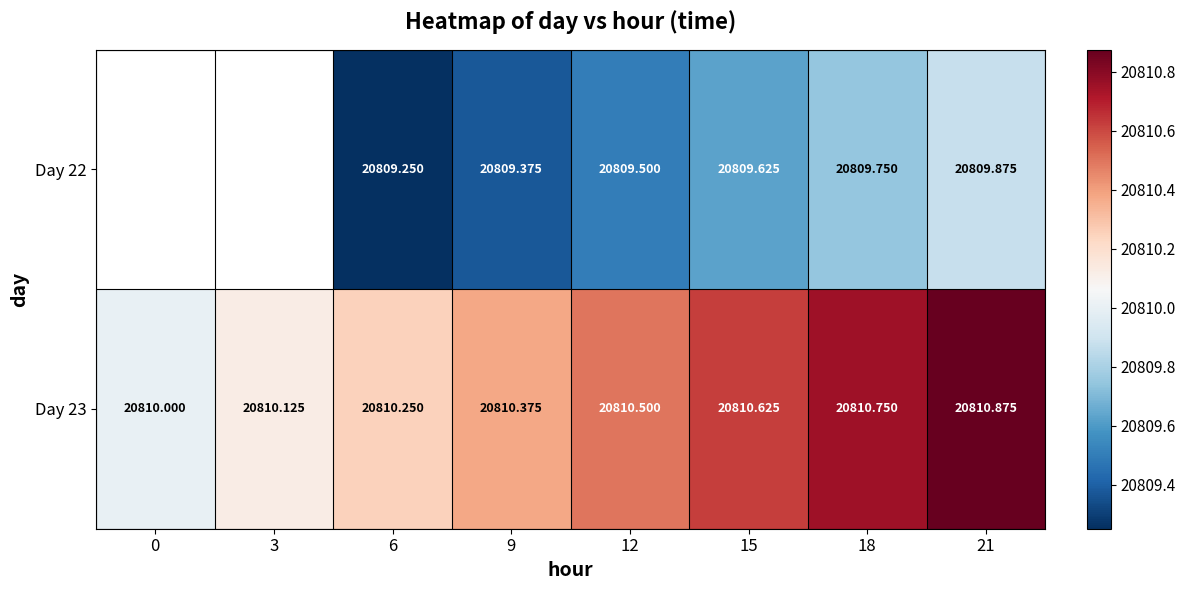

How many distinct data groups are displayed?

2